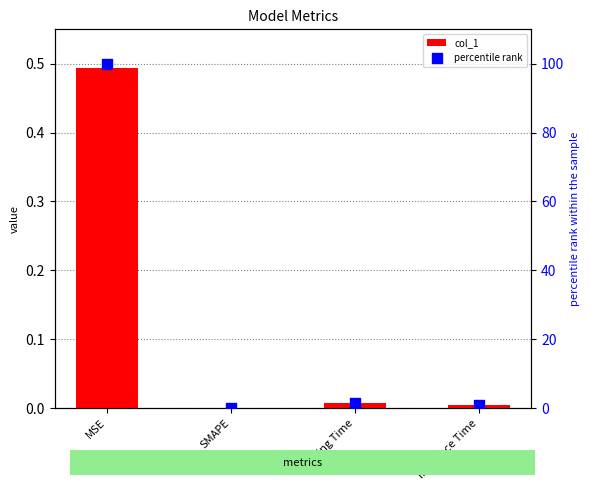

Is the value of col_1 at MSE greater than the value of percentile rank at SMAPE?

Yes